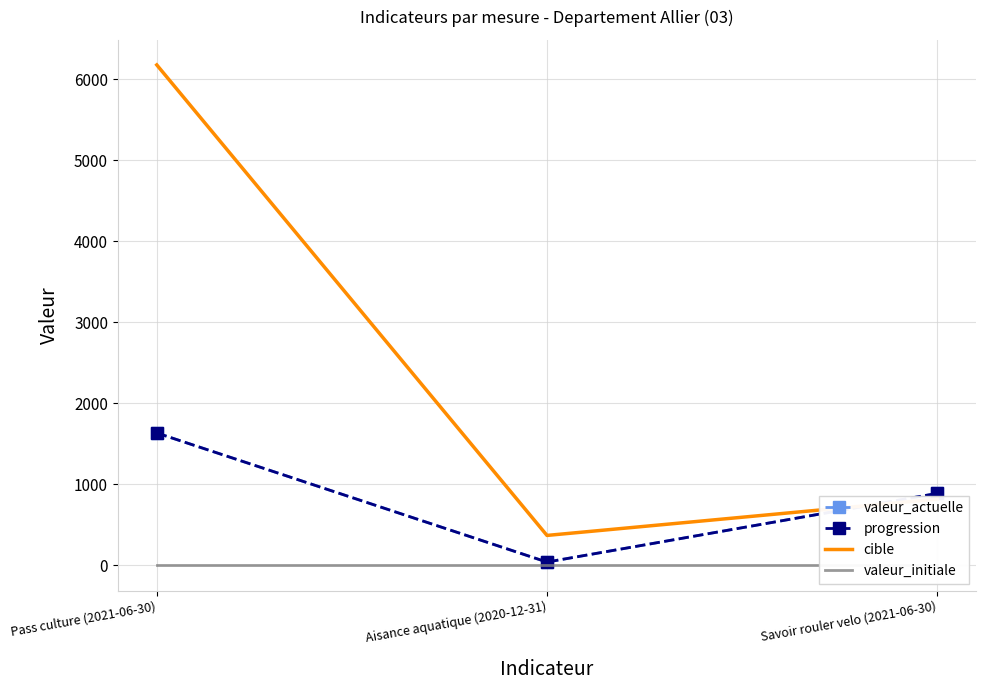

Rank the categories by valeur_actuelle value from highest to lowest.

Pass culture (2021-06-30), Savoir rouler velo (2021-06-30), Aisance aquatique (2020-12-31)